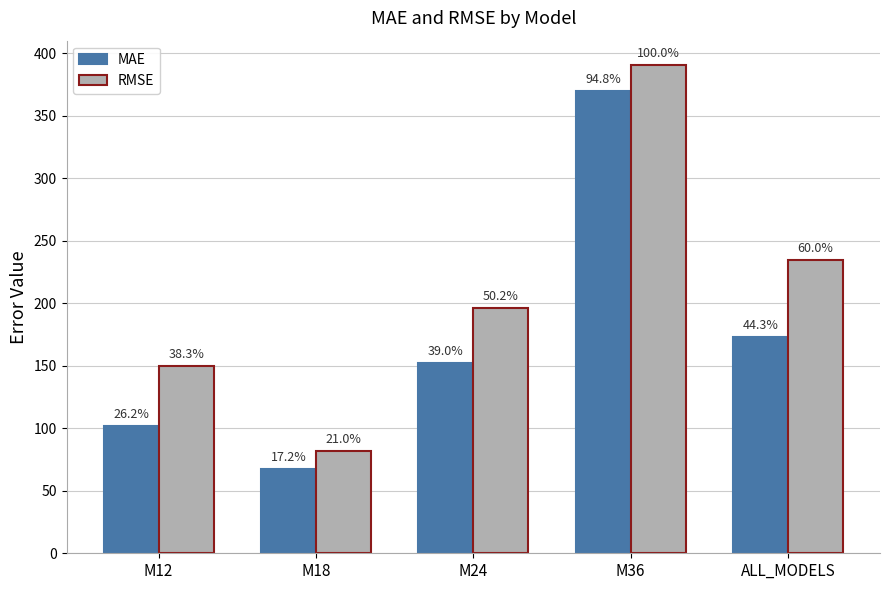

Rank the series by their maximum value, from highest to lowest.

RMSE, MAE